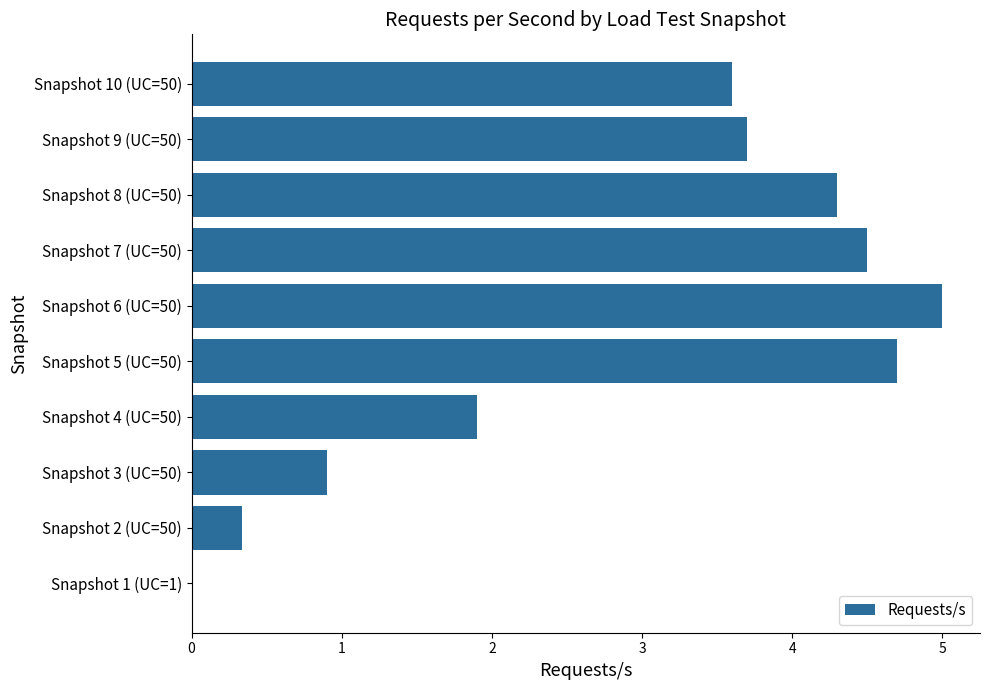

Between Snapshot 10 (UC=50) and Snapshot 5 (UC=50), which is larger?

Snapshot 5 (UC=50)